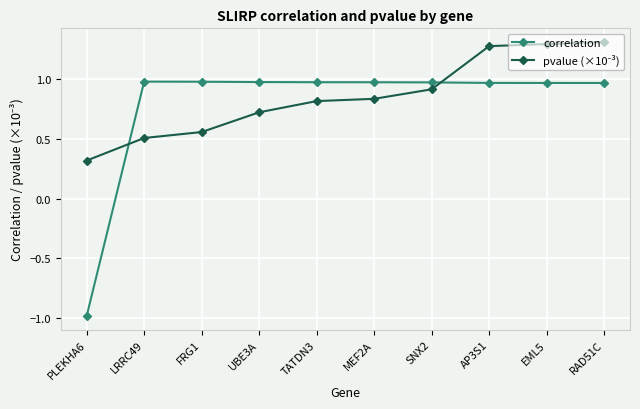

What is the sum of the correlation values at FRG1 and AP3S1?

2.0